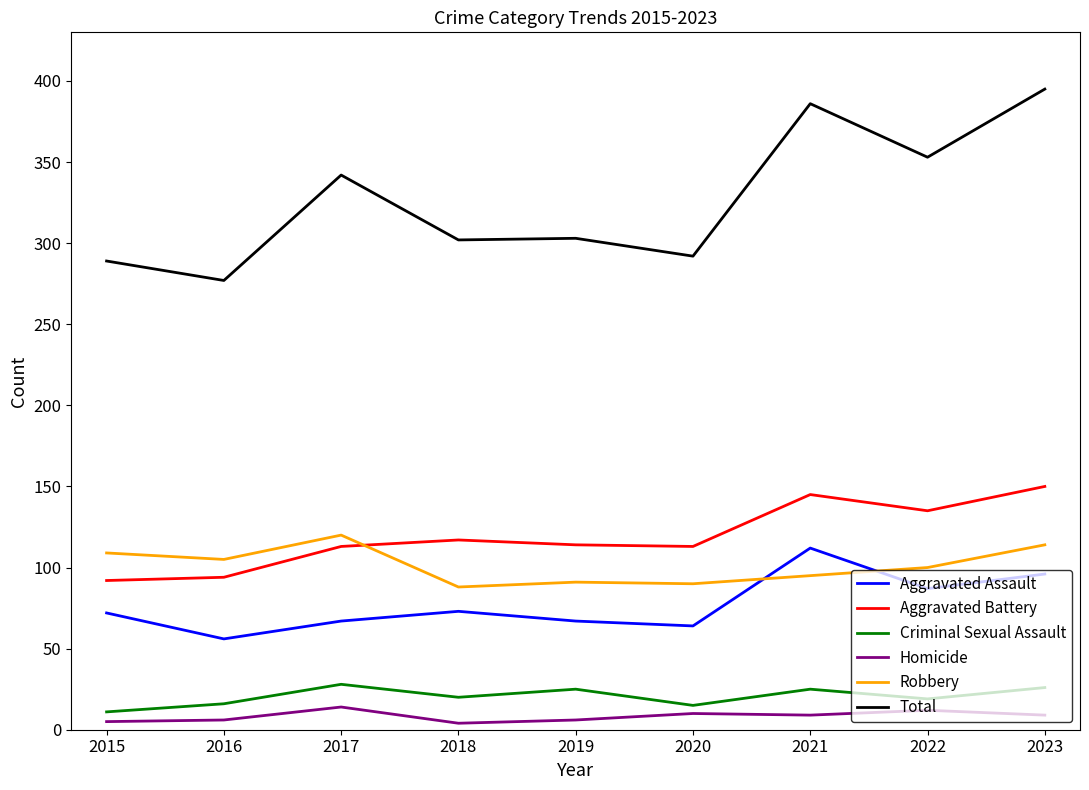

Is the value of Aggravated Assault at 2020 greater than the value of Homicide at 2021?

Yes